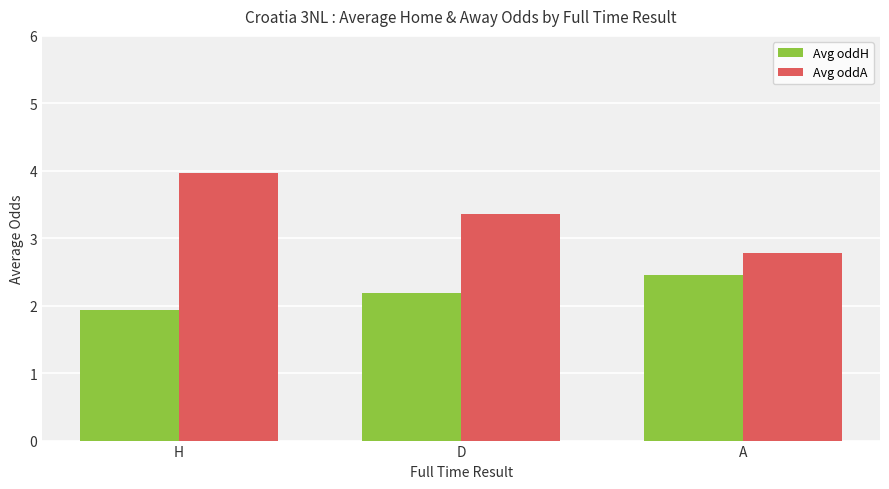

Reading right to left, what are all the values shown in this chart?

Avg oddH: 2.5	2.2	1.9
Avg oddA: 2.8	3.4	4.0